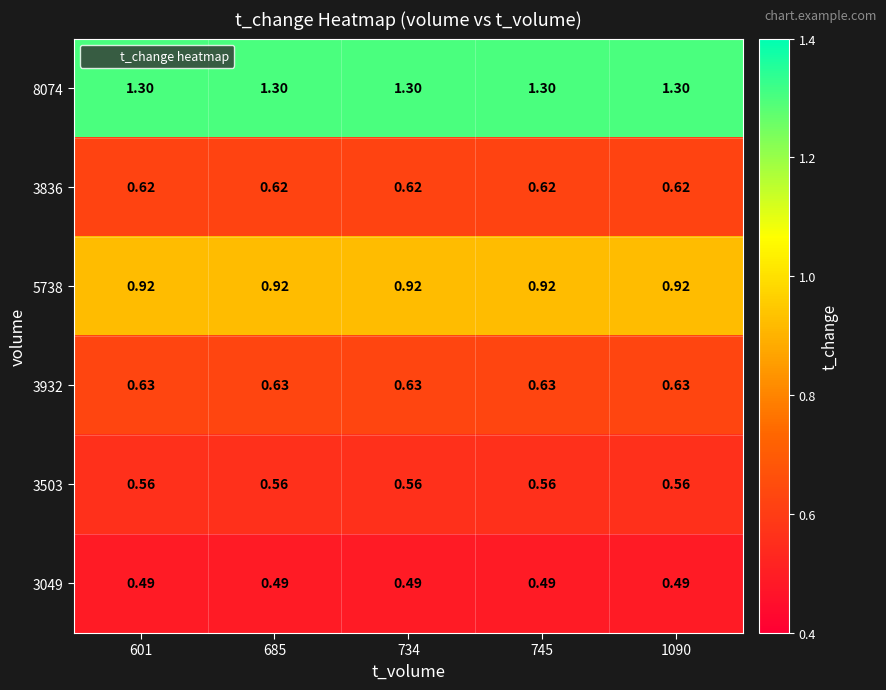

How many data points does each series have?

5